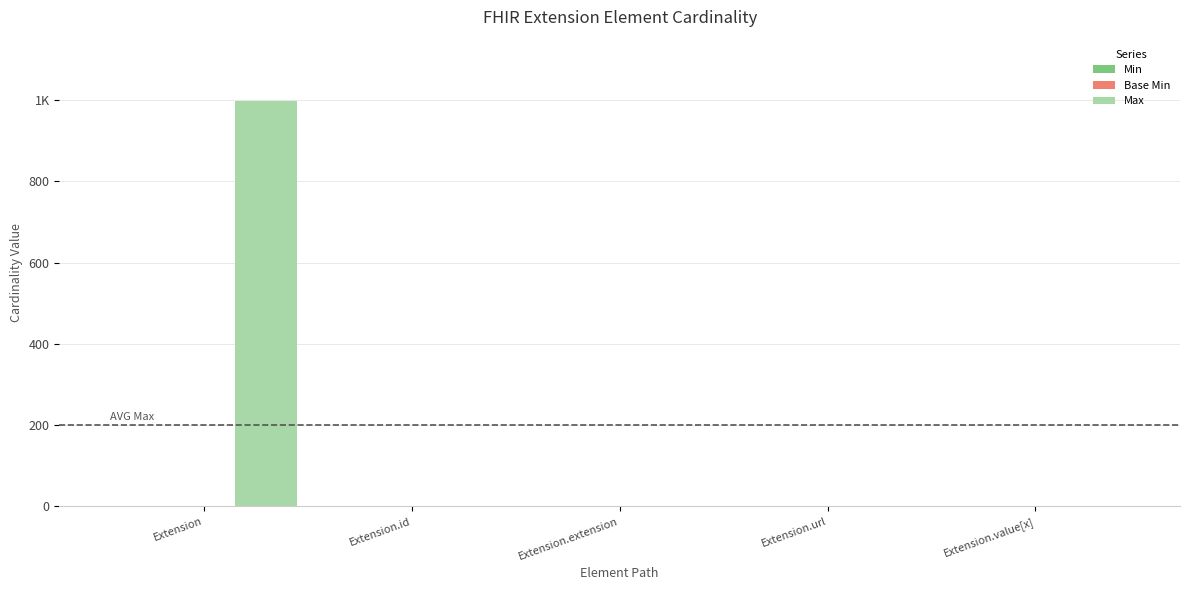

Is it true that Min equals 0 at Extension.id?

True